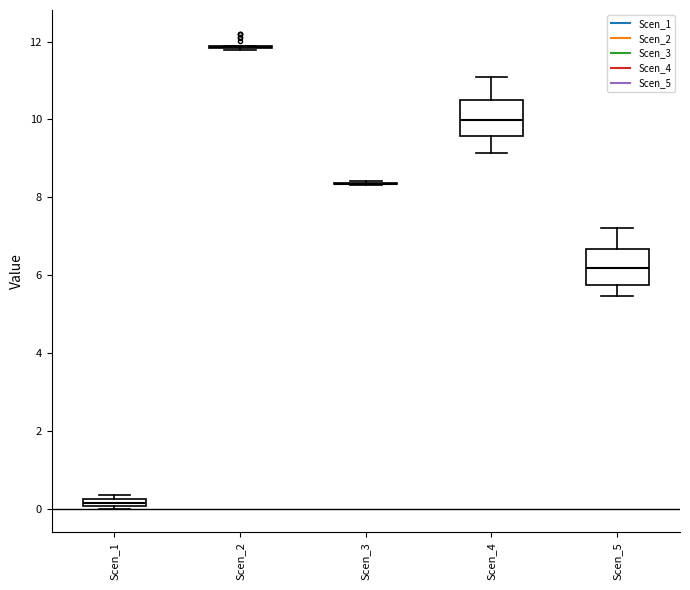

Where is the upper edge of the box for Scen_4 on the y-axis? The values are not printed on the chart, so give them approximately, as read against the axis.

10.4